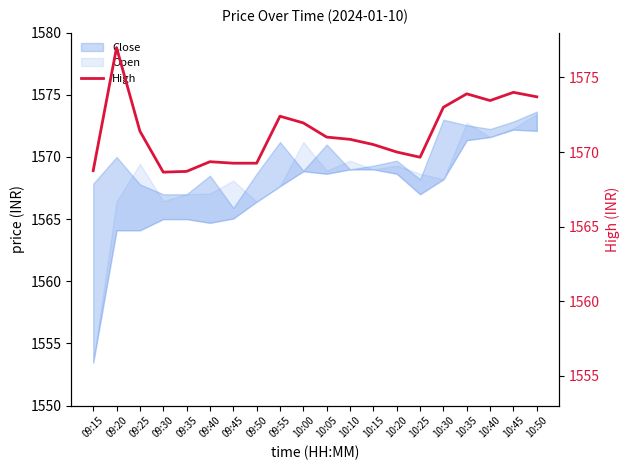

What is the label of the 16th point from the right?

09:35